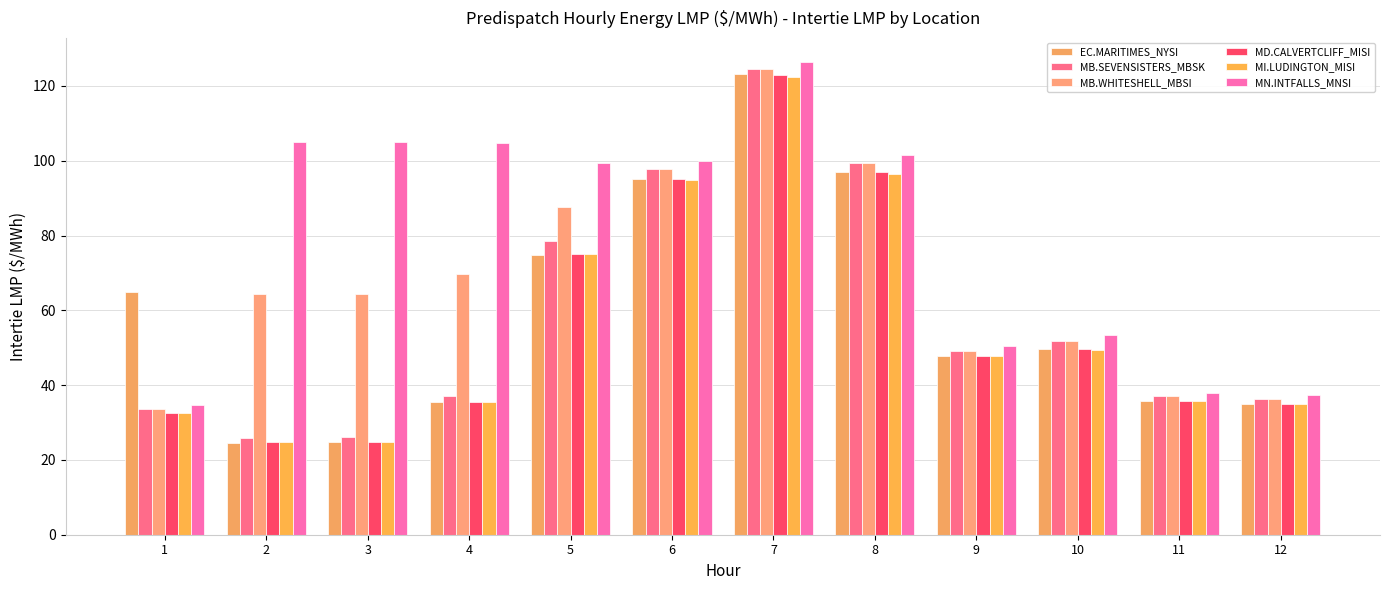

What is the maximum value shown in the chart?

126.5